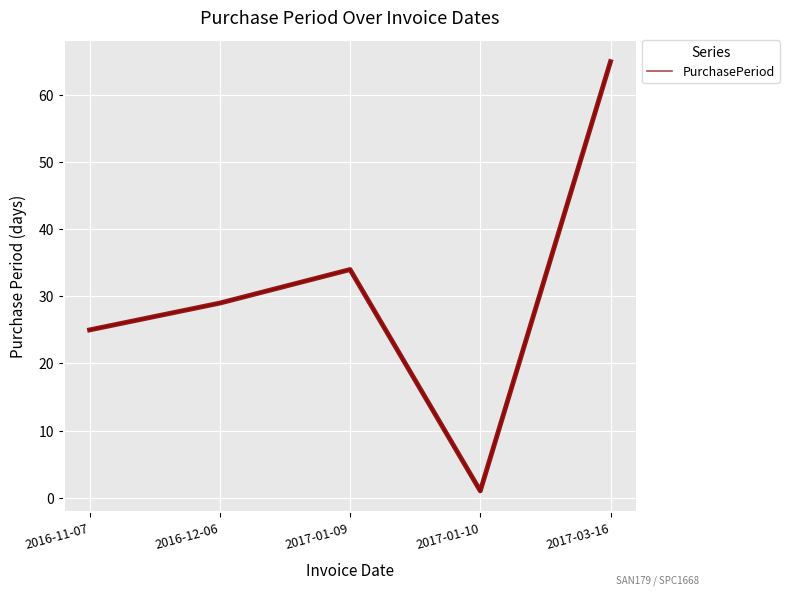

Approximately how many times larger is the value at 2017-03-16 compared to 2016-12-06?

2.2